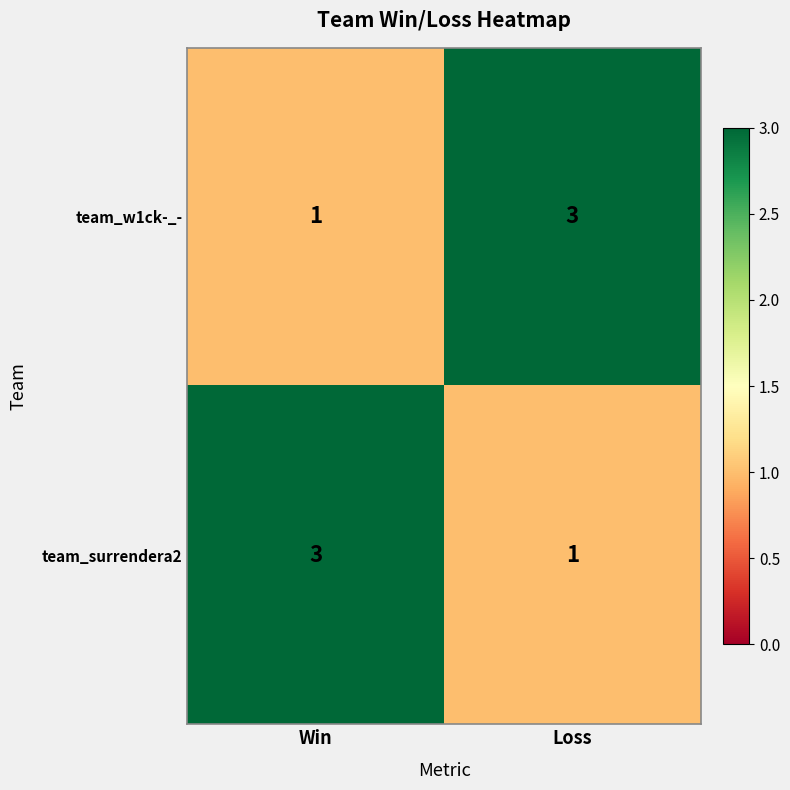

Count the number of categories in the chart.

2